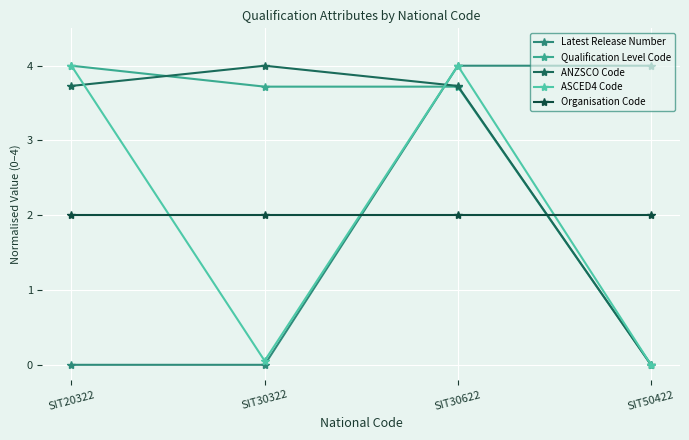

True or false: Qualification Level Code has a value of 1.0 at SIT20322.

False